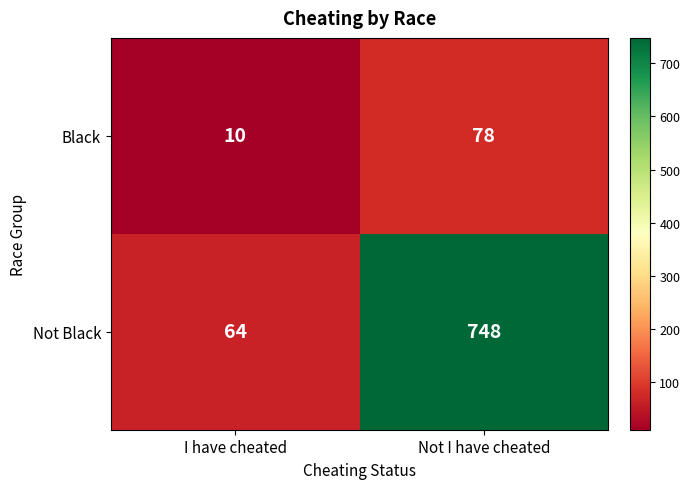

Reading right to left, extract all data points from this chart.

Black: 78	10
Not Black: 748	64